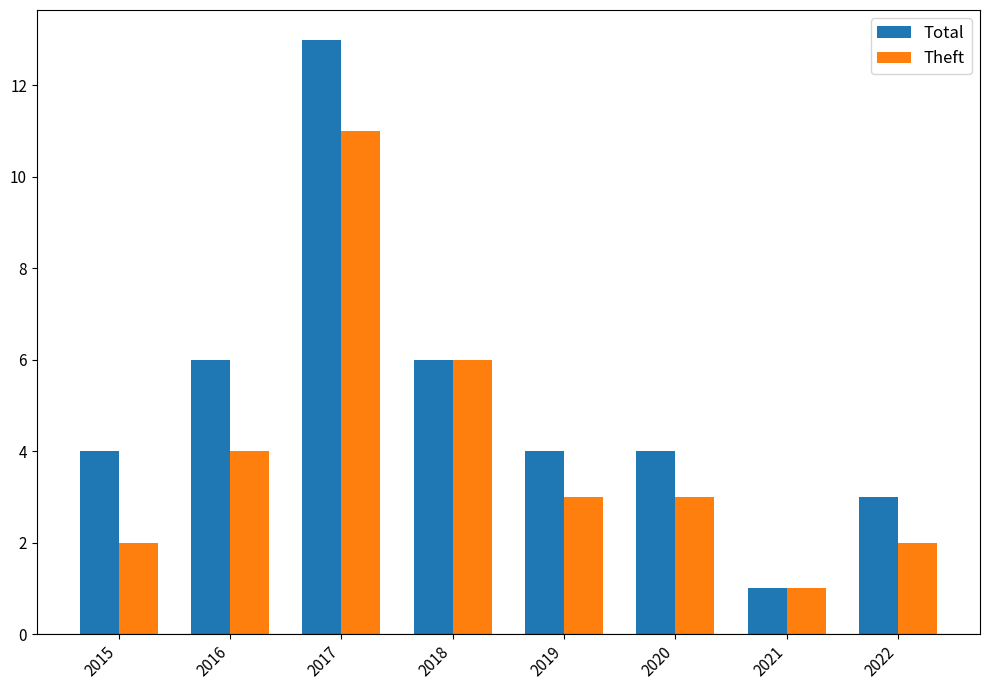

The value of Total at 2015 is 2. True or false?

False